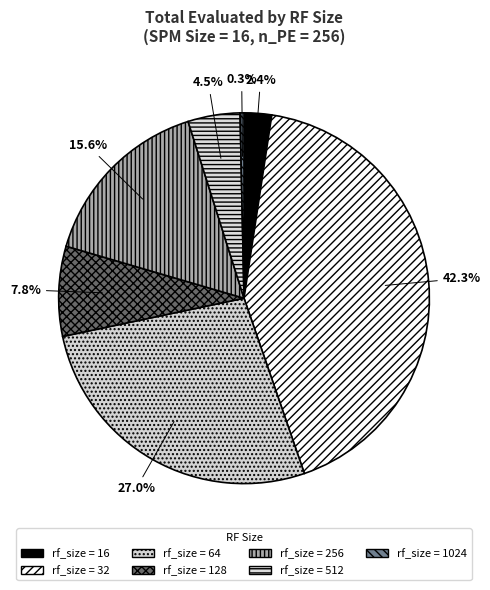

Count the number of slices in the pie.

7